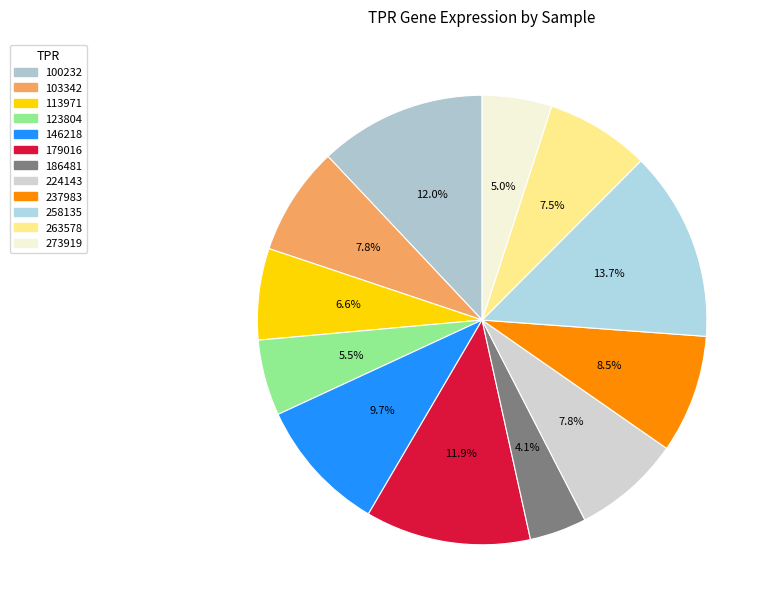

How much of the chart is everything except 263578?

92.5%